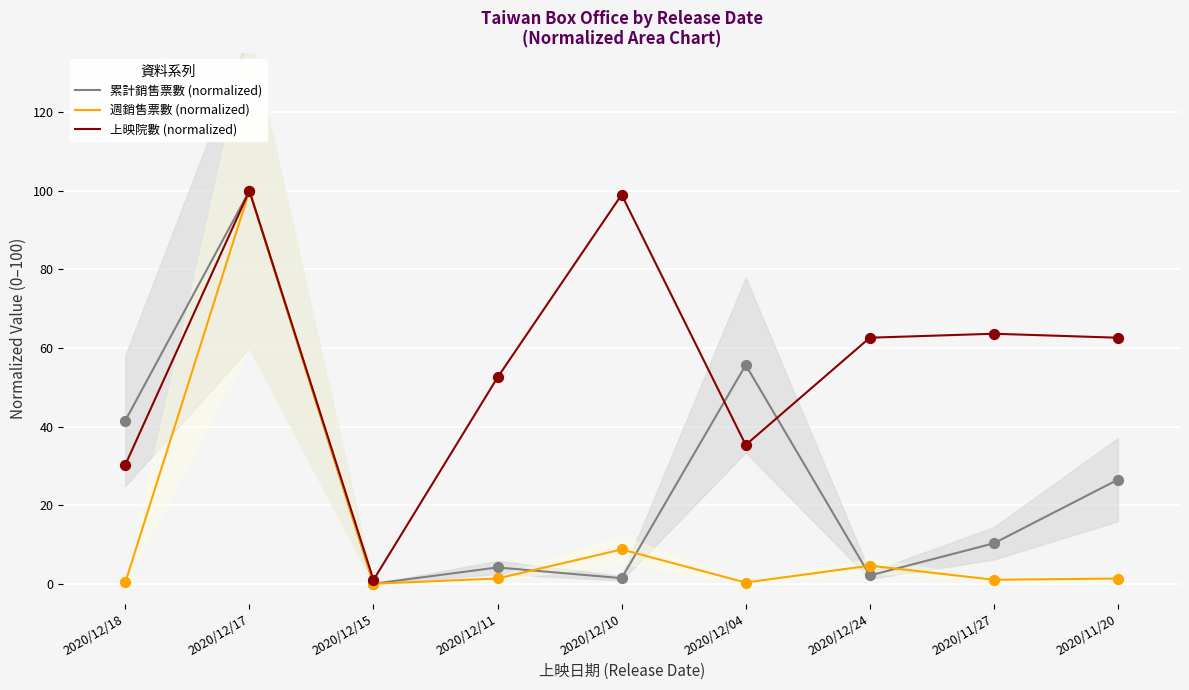

What are all the series names shown in the legend?

累計銷售票數 (normalized), 週銷售票數 (normalized), 上映院數 (normalized)